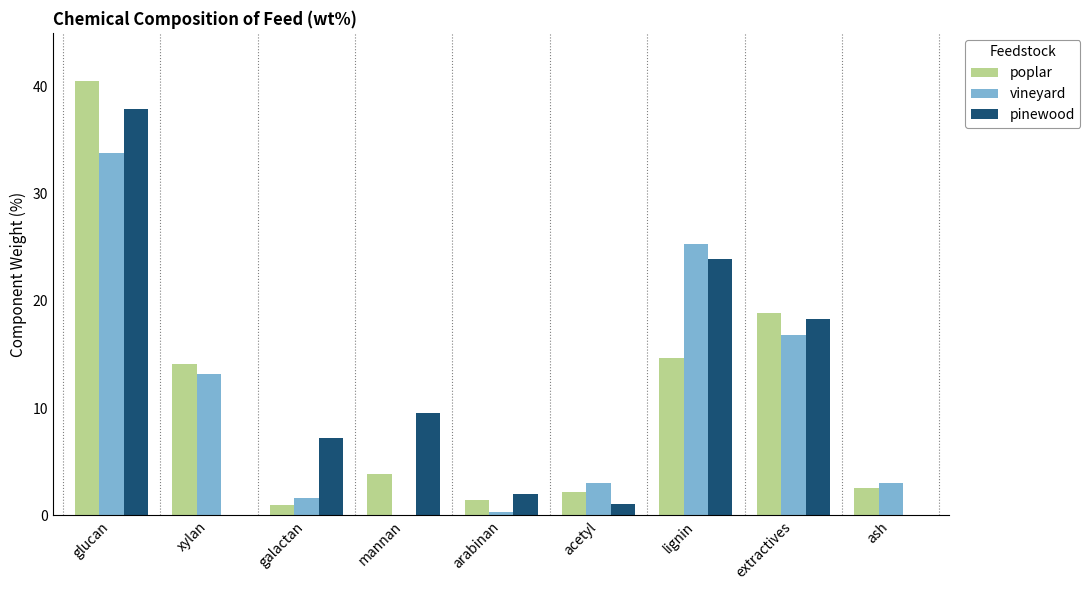

The vineyard series shows 3.0 at acetyl. True or false?

True